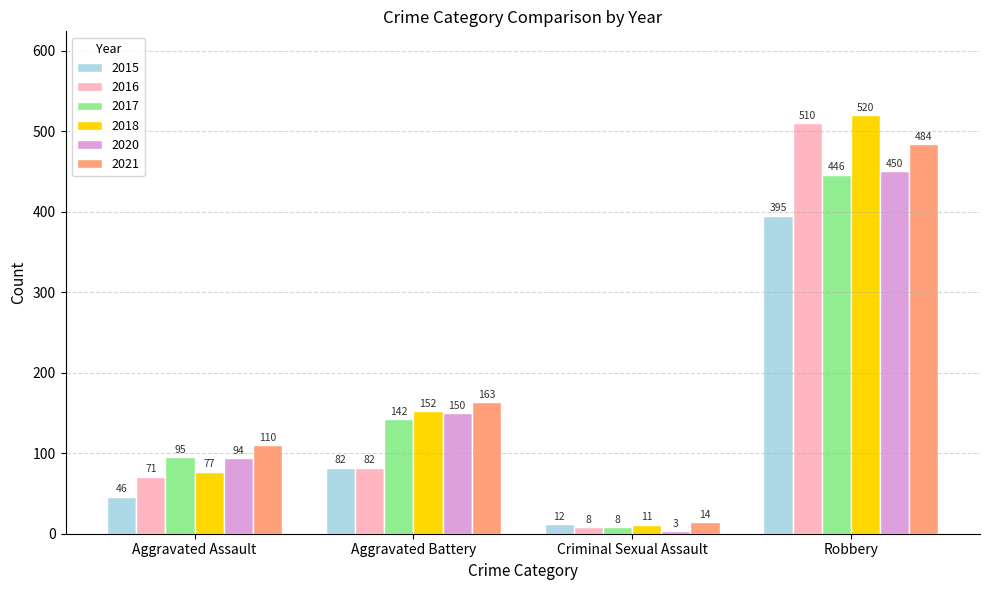

At Aggravated Assault, list the series in order from largest to smallest.

2021, 2017, 2020, 2018, 2016, 2015